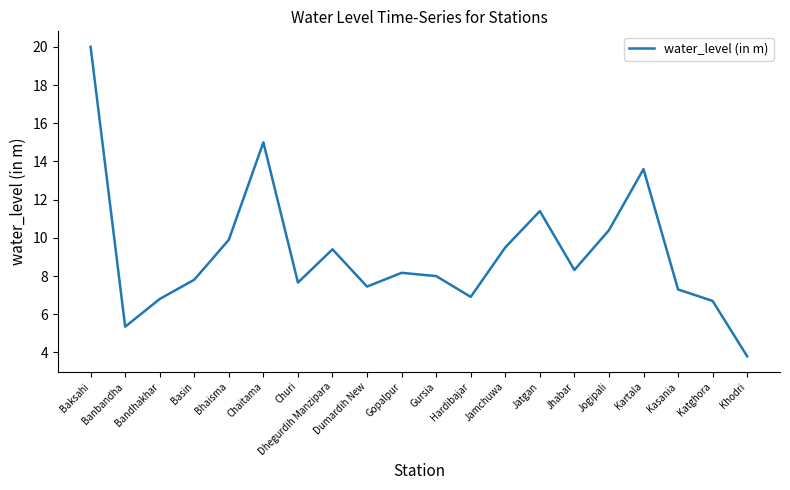

How many categories are shown in the chart?

20